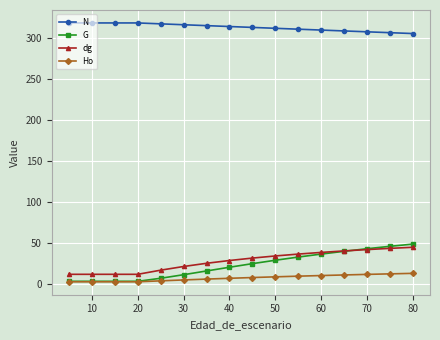

True or false: N and G intersect in this chart.

False